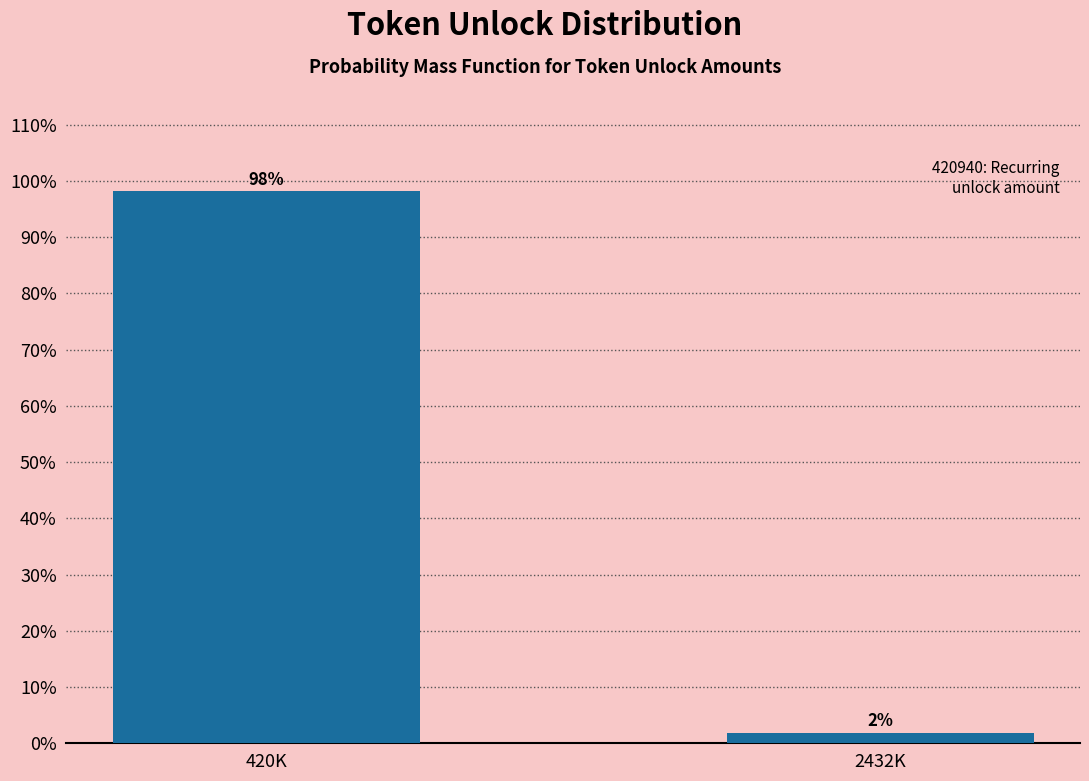

List the labels in order of value, largest first.

420K, 2432K